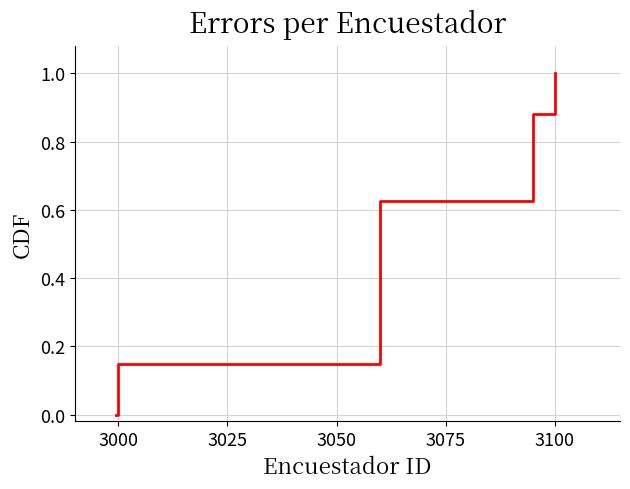

What is the difference between the maximum and minimum values?

1.0